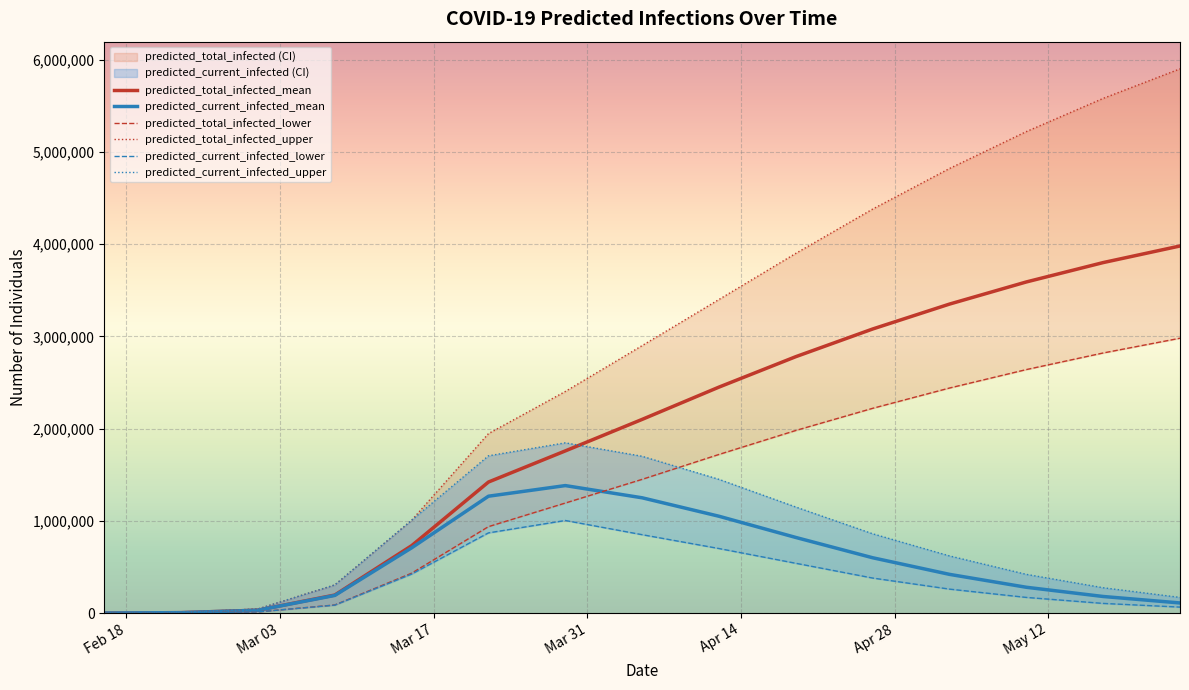

Which series has the largest total across all categories?

predicted_total_infected_upper